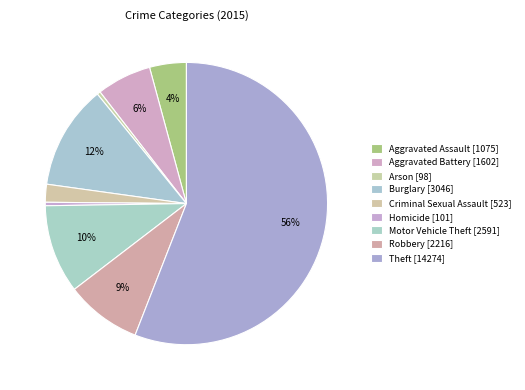

How many segments does this pie chart have?

9